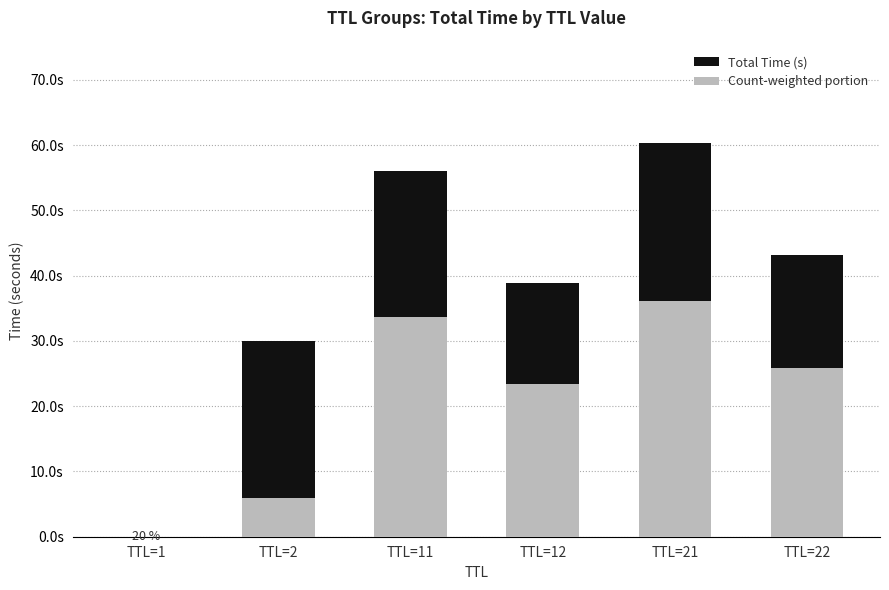

Reading left to right, extract all data points from this chart.

Total Time (s): 0.0	30.0	56.0	38.9	60.3	43.2
Count-weighted portion: 0.0	6.0	33.6	23.3	36.2	25.9